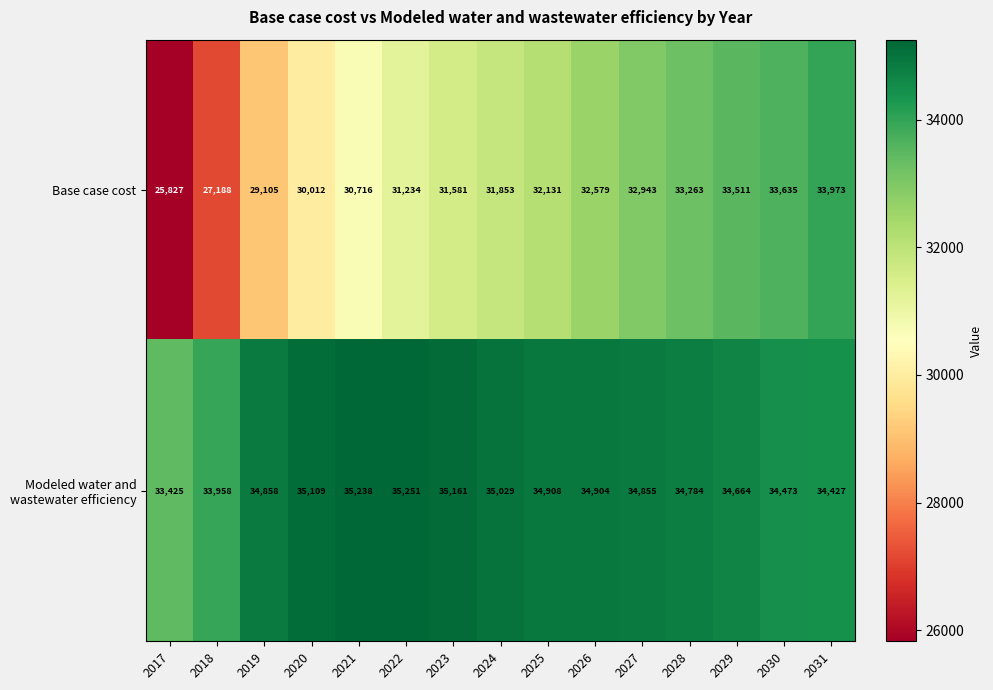

The Base case cost series shows 44634 at 2025. True or false?

False